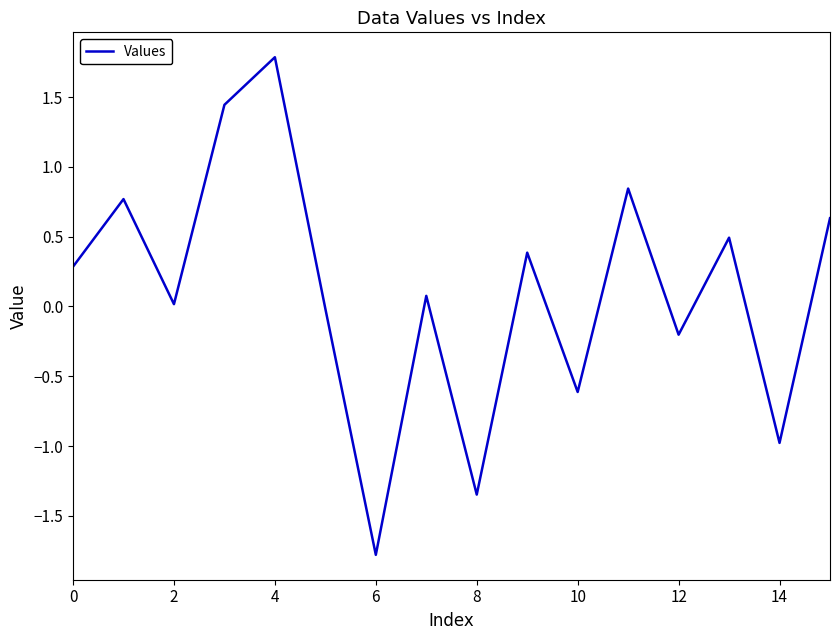

How many lines are shown in the chart?

1